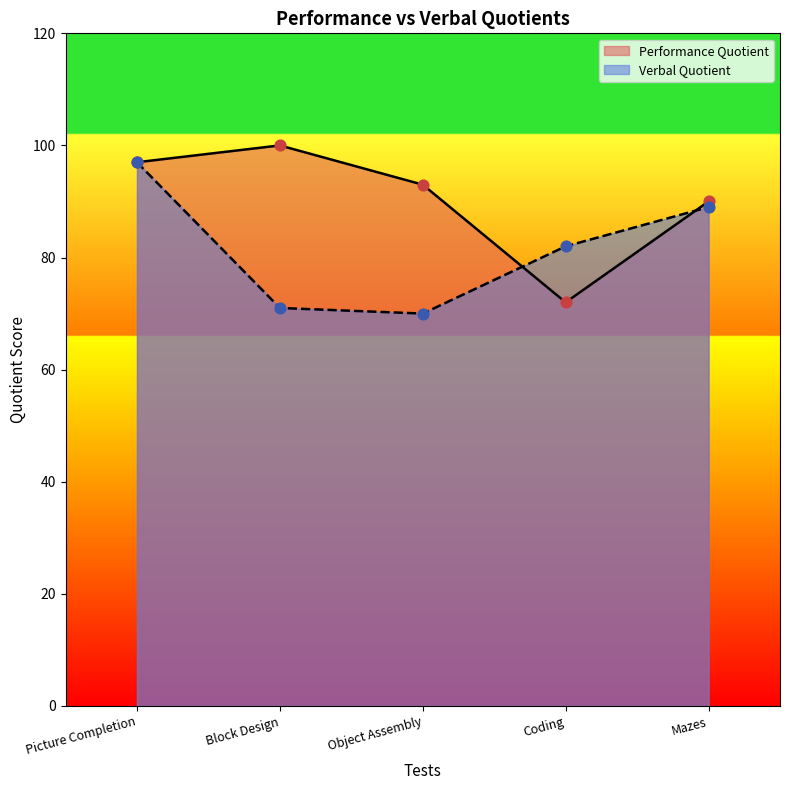

At how many categories does at least one series exceed 82?

4